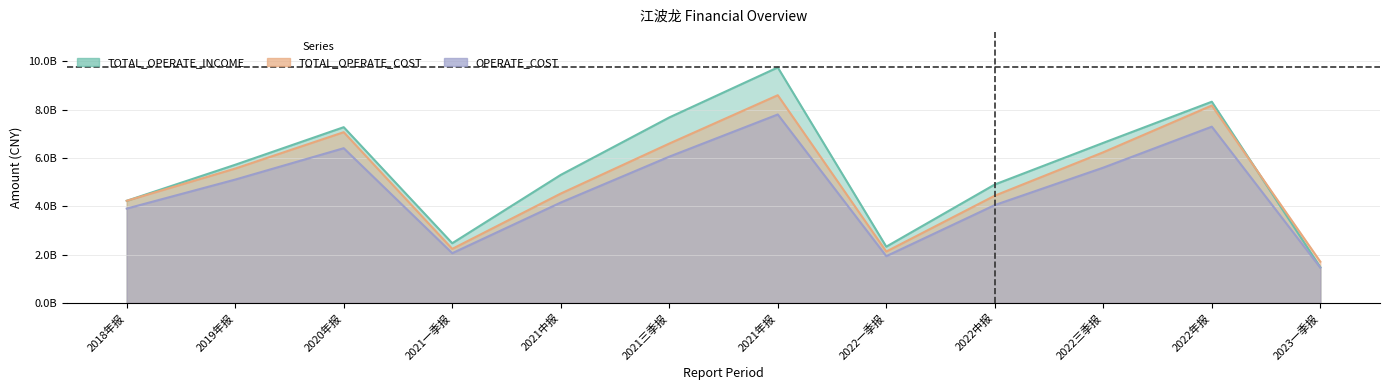

Reading left to right, what are all the values shown in this chart?

TOTAL_OPERATE_INCOME: 4228346639.5	5720530334.2	7275904082.5	2472967367.4	5301679283.8	7678563225.5	9748816655.8	2330322135.1	4904112712.3	6627589305.9	8329934278.3	1481610393.4
TOTAL_OPERATE_COST: 4229778250.9	5563122202.6	7068959454.1	2238670928.2	4528533327.4	6597577637.0	8598904811.0	2128603087.2	4441921245.0	6238031966.5	8173429080.4	1708091723.9
OPERATE_COST: 3906179700.3	5107612364.1	6405715636.4	2059773460.0	4157241119.1	6055993290.3	7801935002.4	1937078411.6	4052767471.5	5601656791.9	7296861592.5	1462787643.5